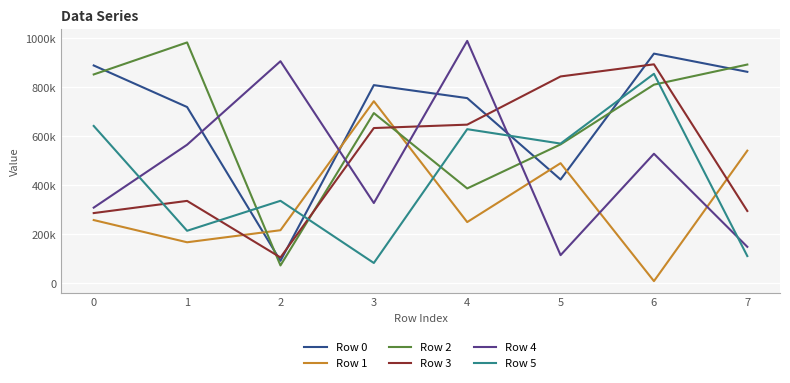

Is this an area chart (filled region under the line)?

No